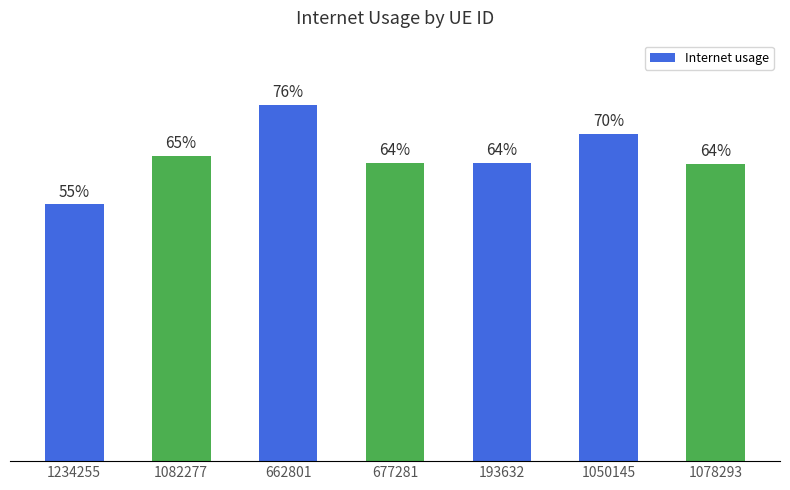

The chart shows a value of 0.7 at 1234255. True or false?

False